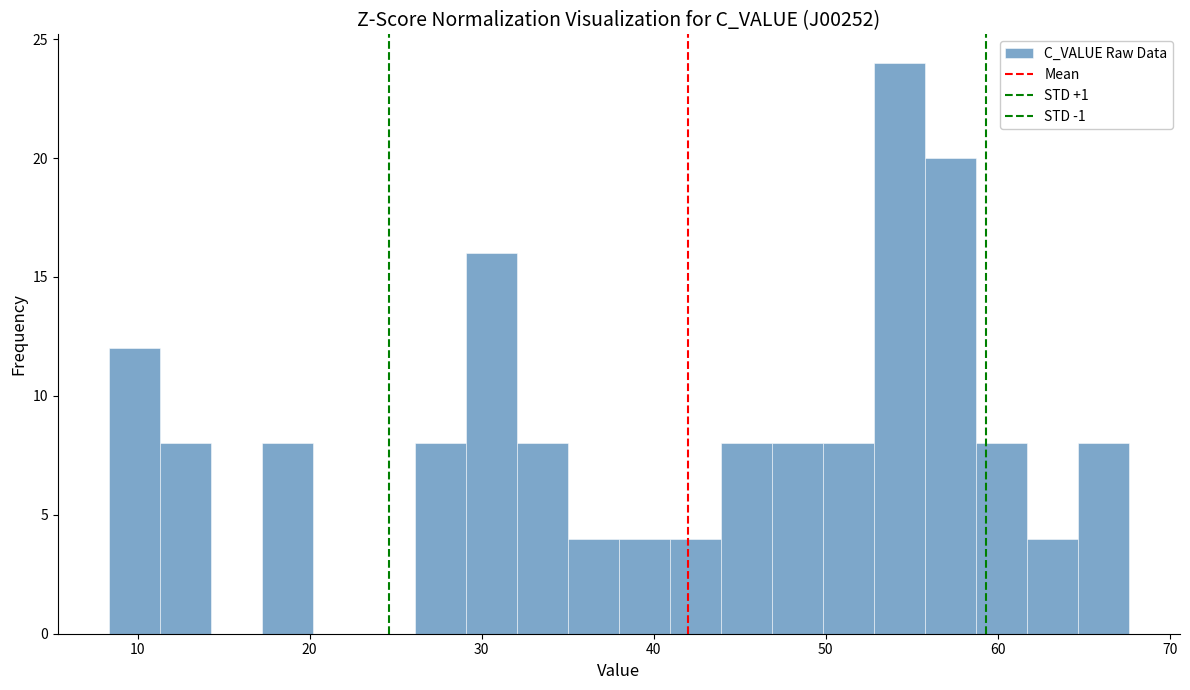

Read against the x-axis, roughly where is the centre of the tallest bar?

54